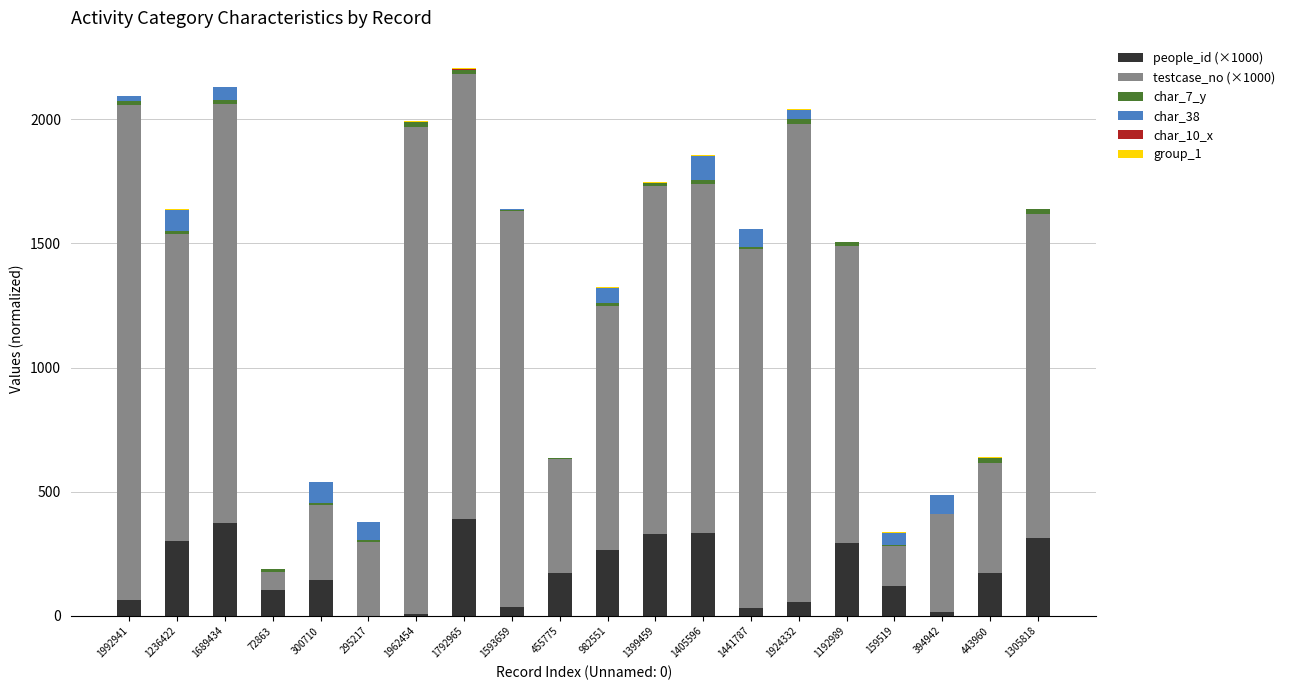

Does the chart contain stacked bars?

Yes